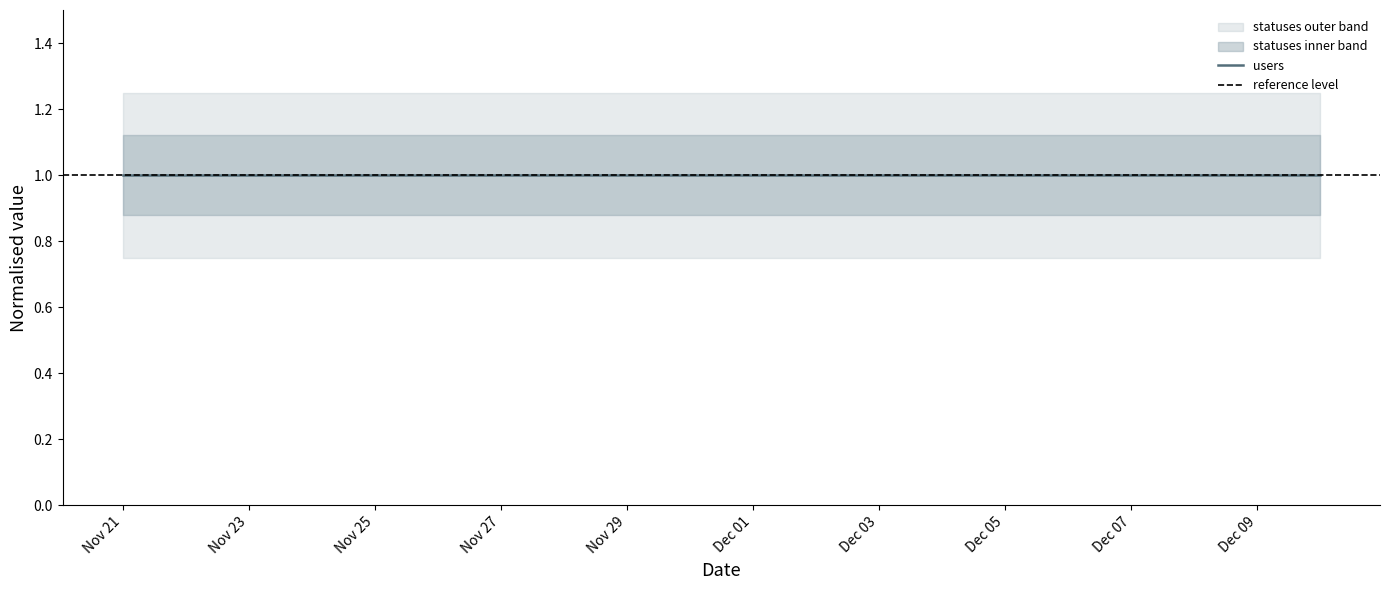

Between 2022-12-02 and 2022-12-04, which is larger?

2022-12-02